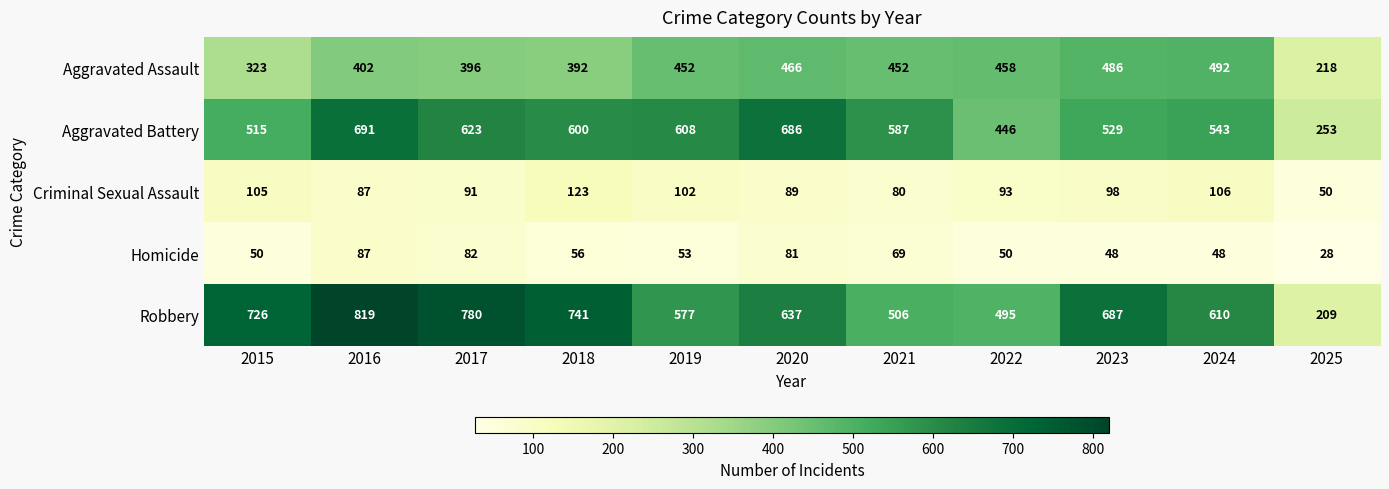

Rank the series by their maximum value, from lowest to highest.

Homicide, Criminal Sexual Assault, Aggravated Assault, Aggravated Battery, Robbery